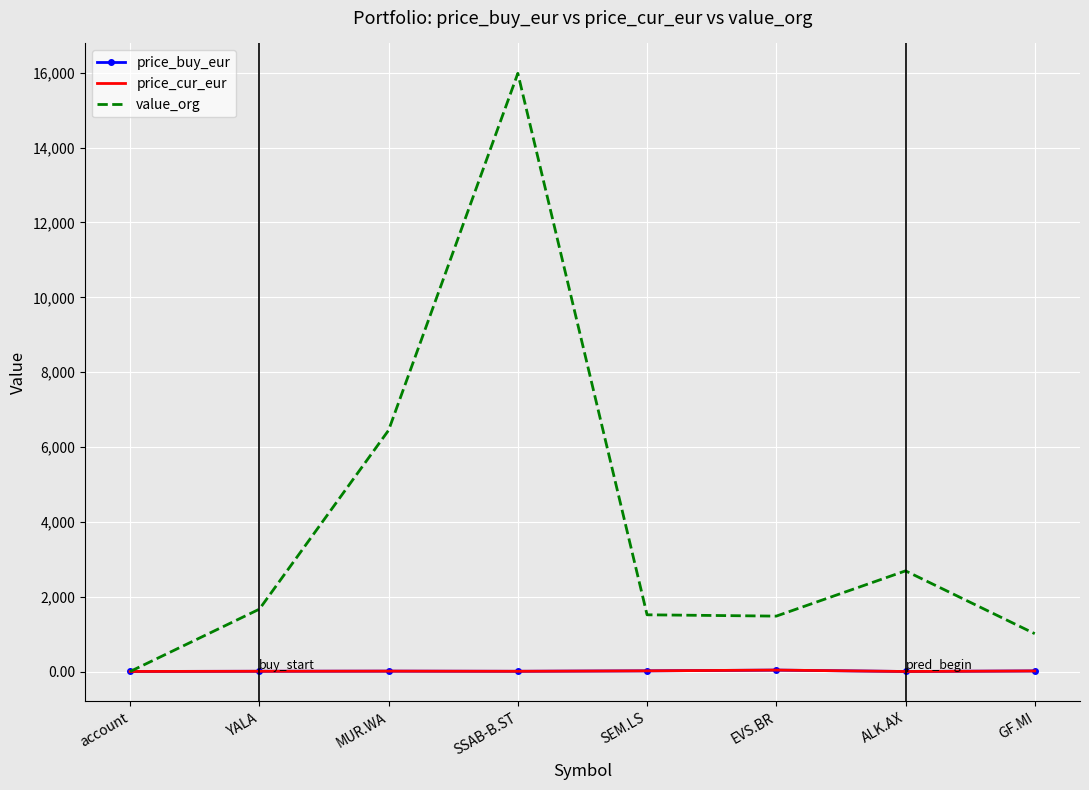

What is the average value of the price_cur_eur series?

11.6